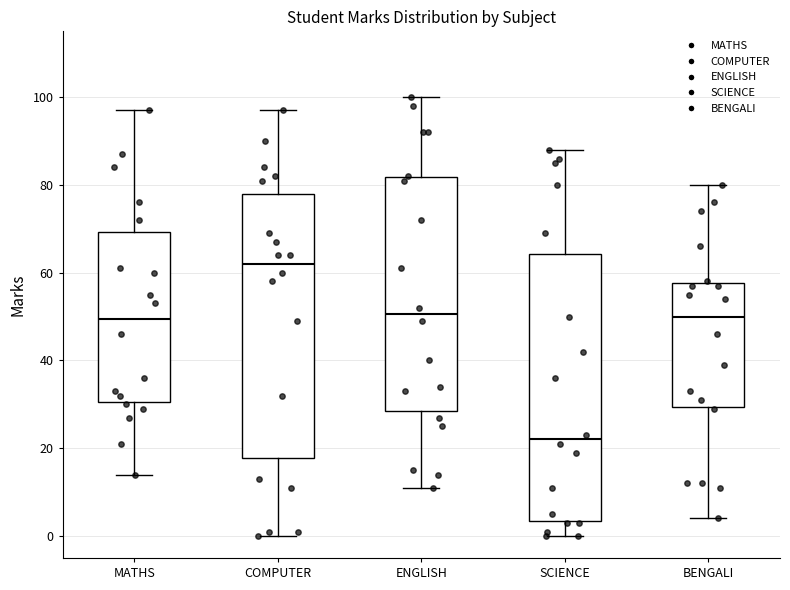

Which box's median line is the lowest?

SCIENCE